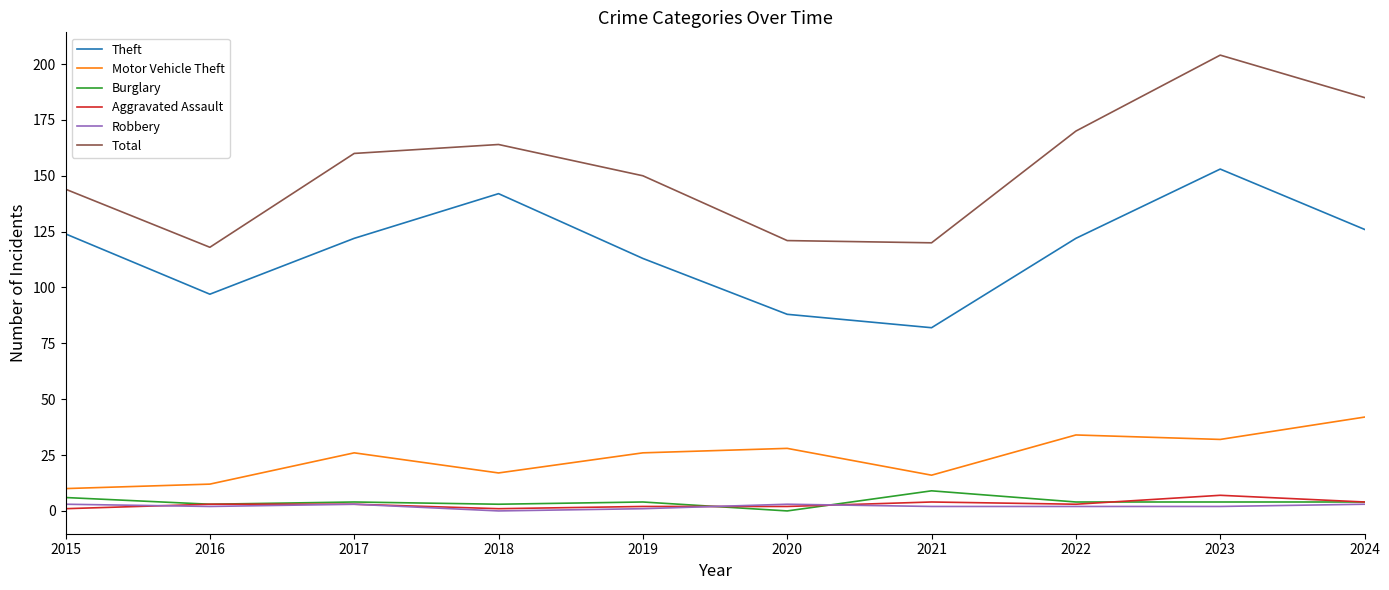

Reading left to right, list all the values displayed in this chart.

Theft: 2015=124	2016=97	2017=122	2018=142	2019=113	2020=88	2021=82	2022=122	2023=153	2024=126
Motor Vehicle Theft: 2015=10	2016=12	2017=26	2018=17	2019=26	2020=28	2021=16	2022=34	2023=32	2024=42
Burglary: 2015=6	2016=3	2017=4	2018=3	2019=4	2020=0	2021=9	2022=4	2023=4	2024=4
Aggravated Assault: 2015=1	2016=3	2017=3	2018=1	2019=2	2020=2	2021=4	2022=3	2023=7	2024=4
Robbery: 2015=3	2016=2	2017=3	2018=0	2019=1	2020=3	2021=2	2022=2	2023=2	2024=3
Total: 2015=144	2016=118	2017=160	2018=164	2019=150	2020=121	2021=120	2022=170	2023=204	2024=185